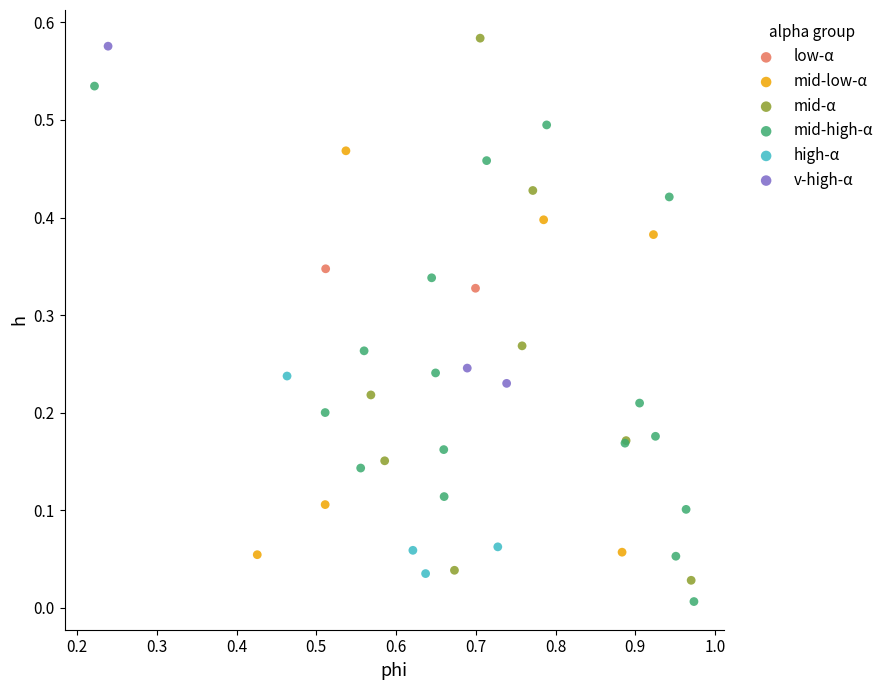

Which series has the largest Y range (max minus min)?

mid-α